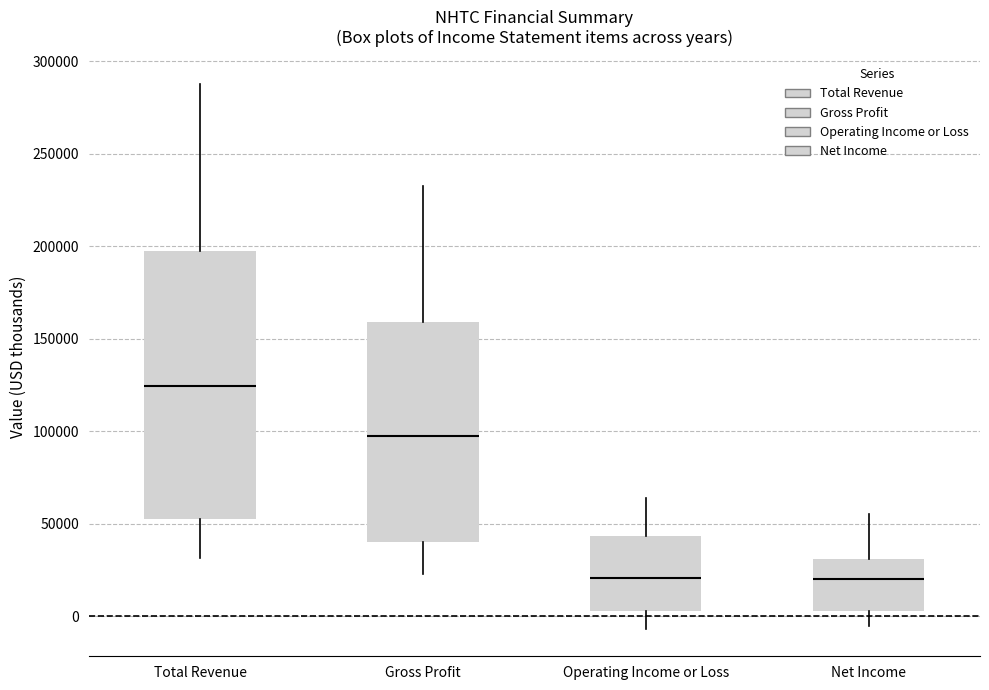

Reading left to right, read every box against the y-axis: the position of its median line, the range the box covers, and the ends of its whiskers. The values are not printed on the chart, so give them approximately, as read against the axis.

Total Revenue: median 125000, box 55000 to 200000, whiskers 30000 to 290000
Gross Profit: median 100000, box 40000 to 160000, whiskers 25000 to 235000
Operating Income or Loss: median 20000, box 5000 to 45000, whiskers -5000 to 65000
Net Income: median 20000, box 5000 to 30000, whiskers -5000 to 55000